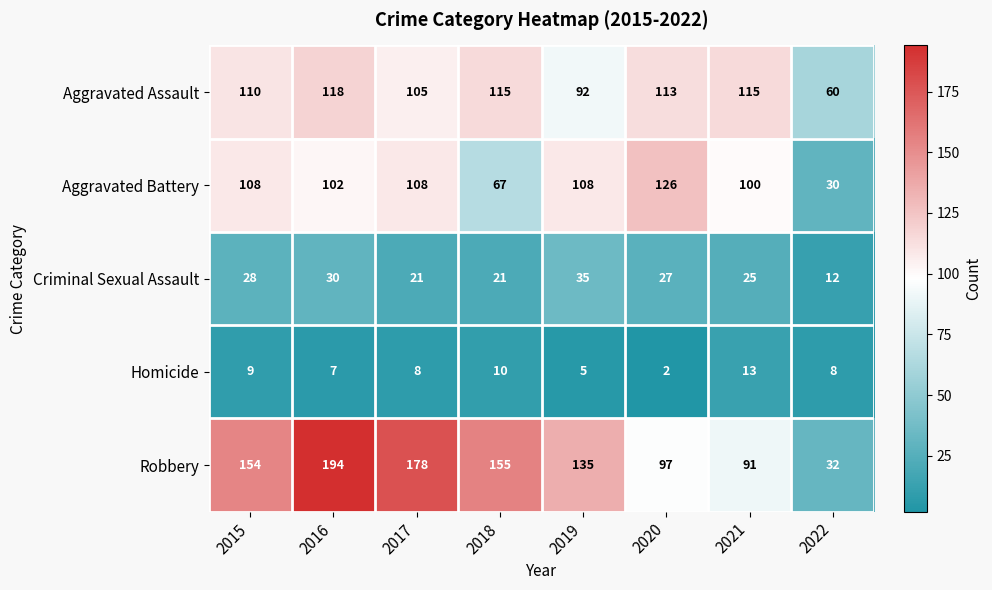

At 2015, list the series in order from largest to smallest.

Robbery, Aggravated Assault, Aggravated Battery, Criminal Sexual Assault, Homicide